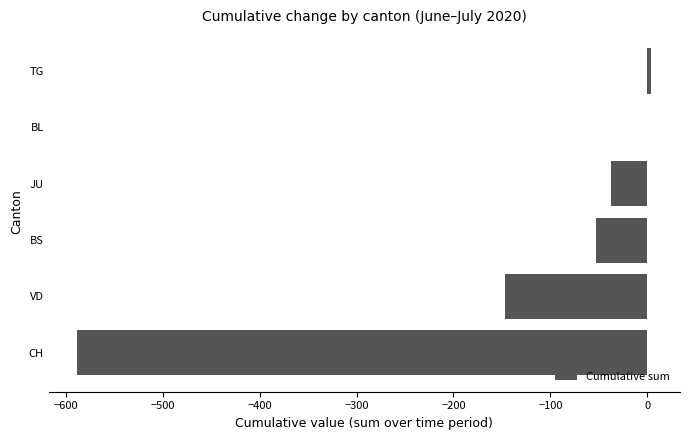

Which has a higher value, TG or JU?

TG